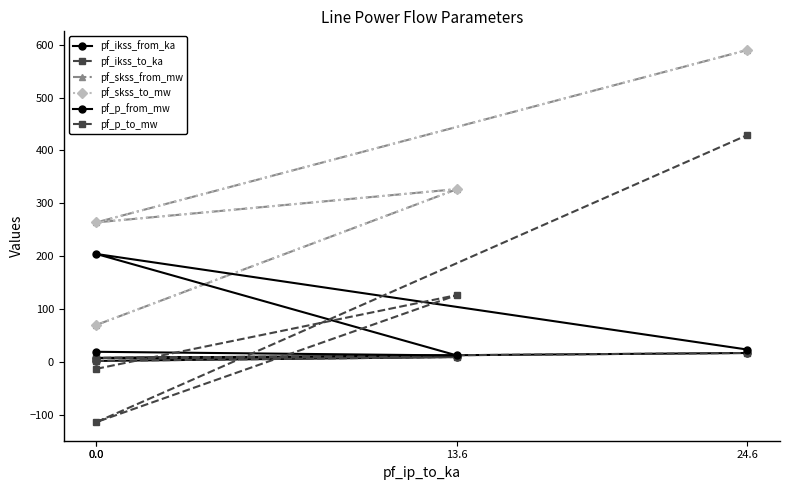

At how many categories does at least one series exceed 248?

3